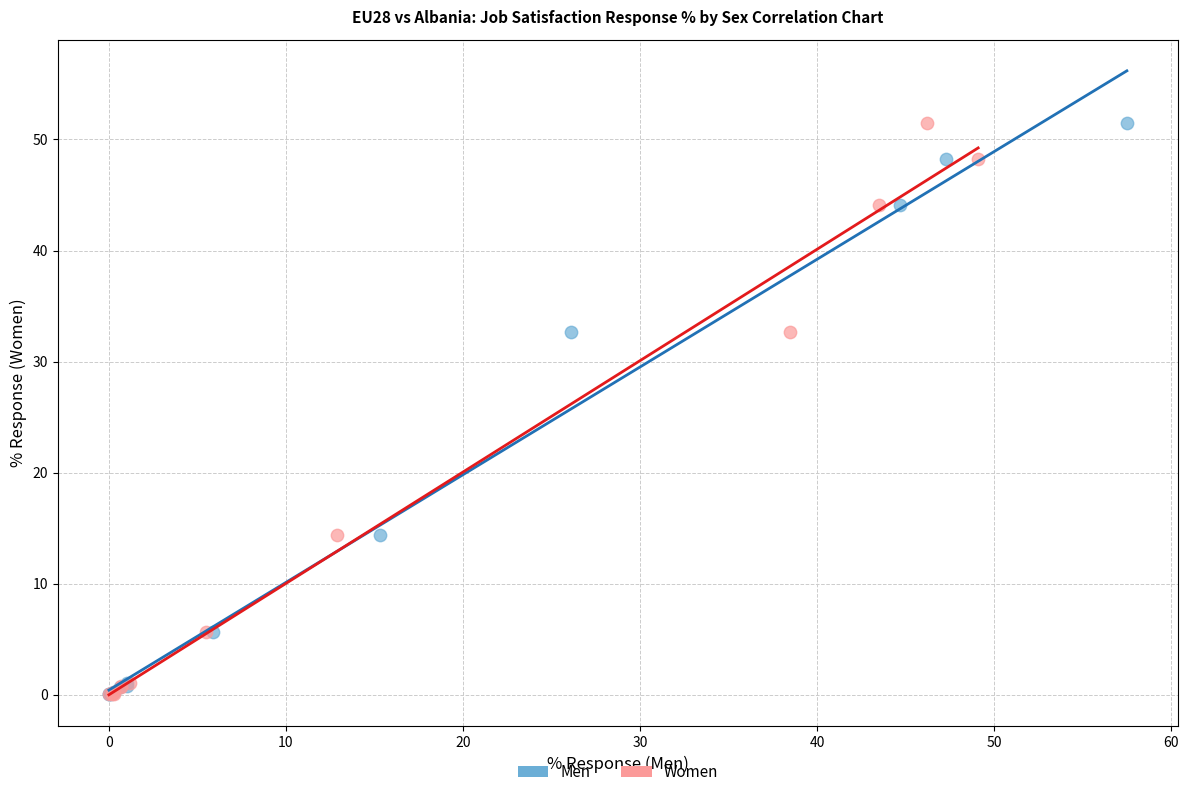

What are all the series names shown in the legend?

Men, Women